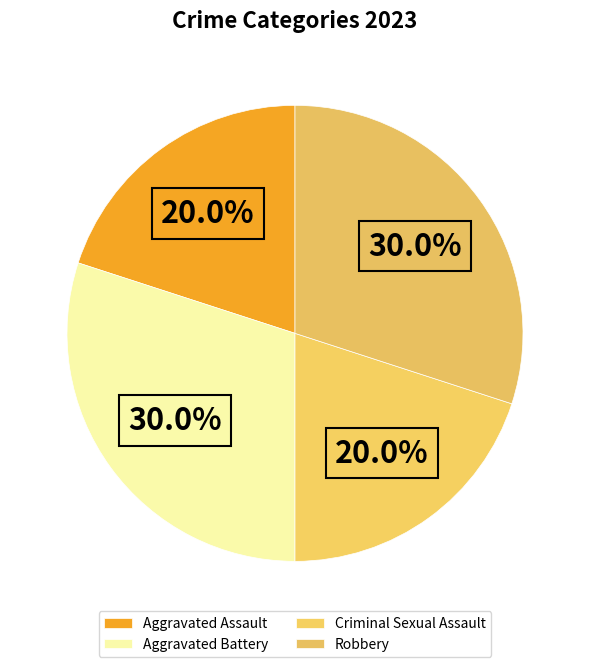

Is Aggravated Assault the majority of the pie?

No